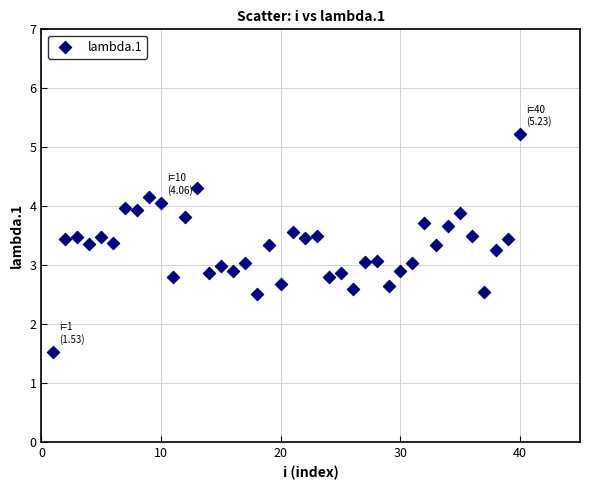

What is the range of Y values (max minus min)?

3.7